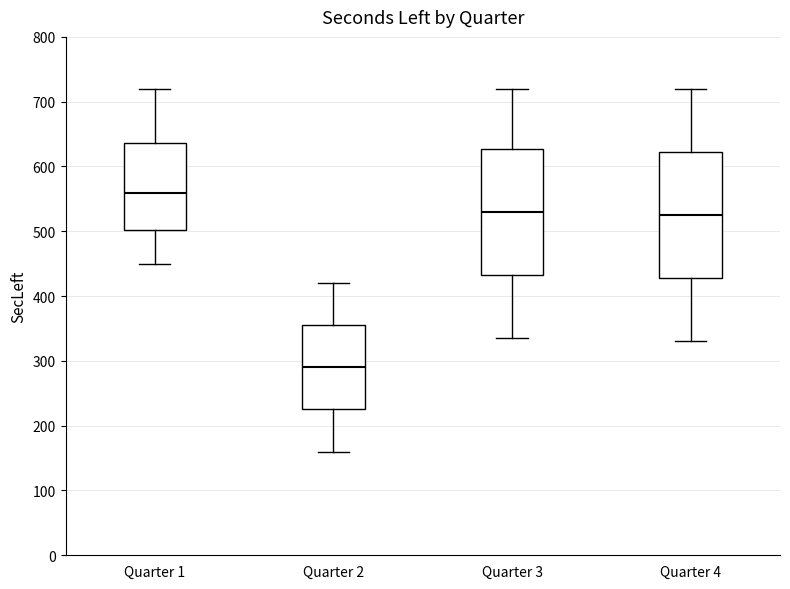

Which box's median line is the lowest?

Quarter 2